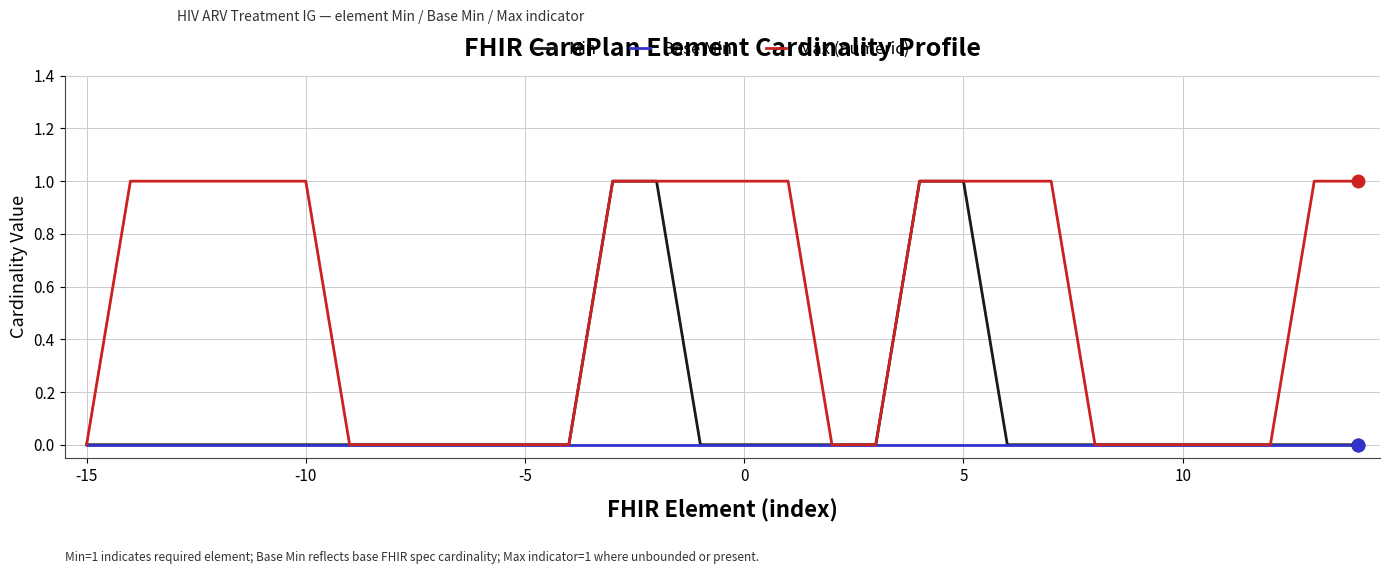

Rank the series by their average value, from lowest to highest.

Base Min, Min, Max (numeric)